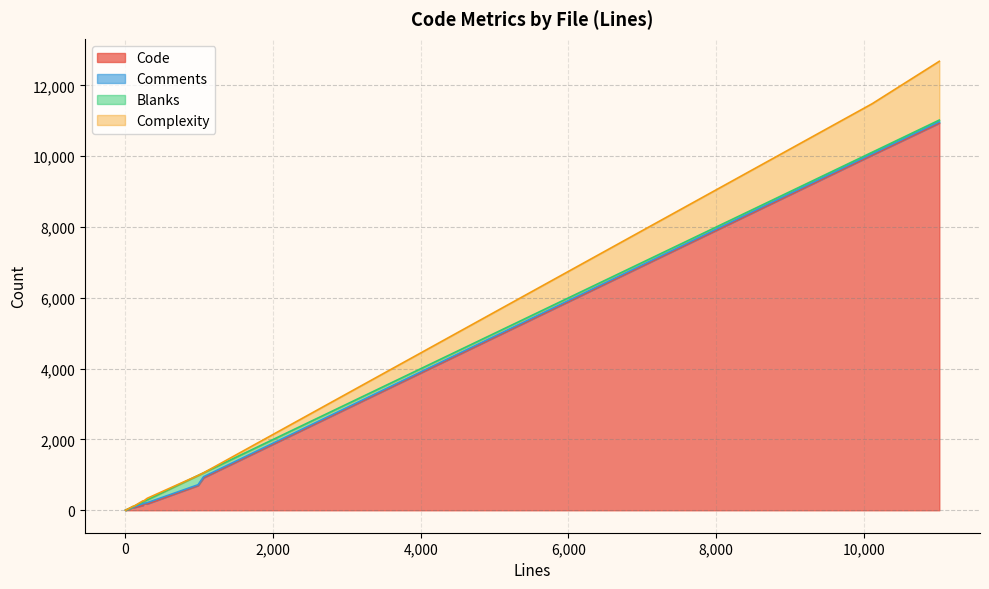

Does the chart display data point markers on the line(s)?

No